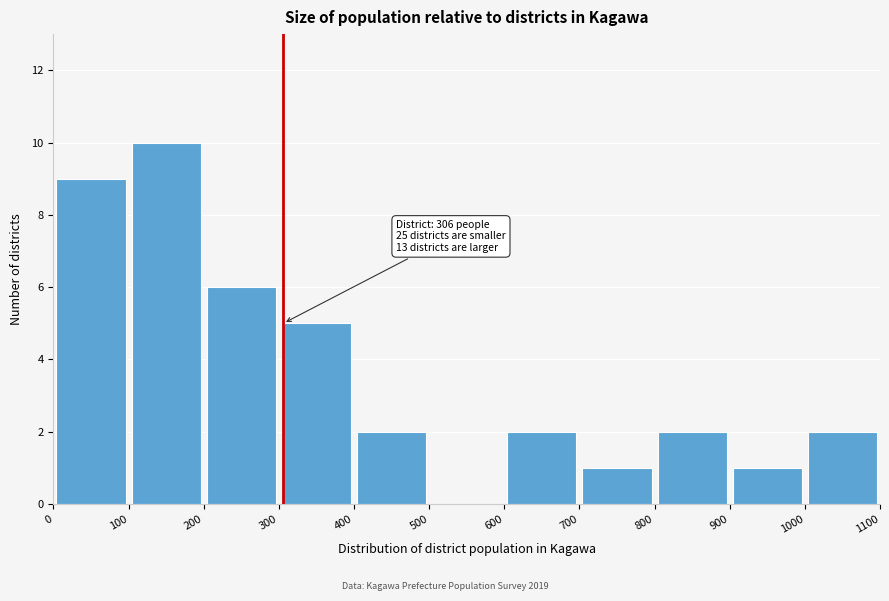

Over which range of the x-axis is the bar tallest?

100 to 200